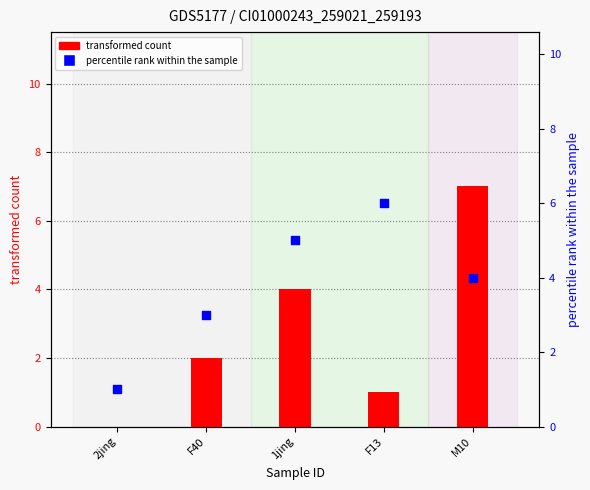

At how many categories does at least one series exceed 1?

4